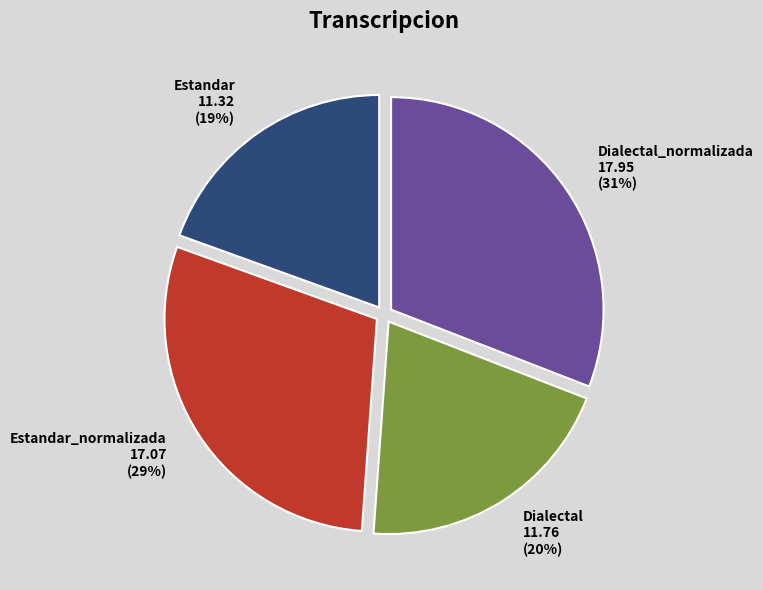

Approximately how many times larger is the value at Estandar compared to Dialectal_normalizada?

0.6